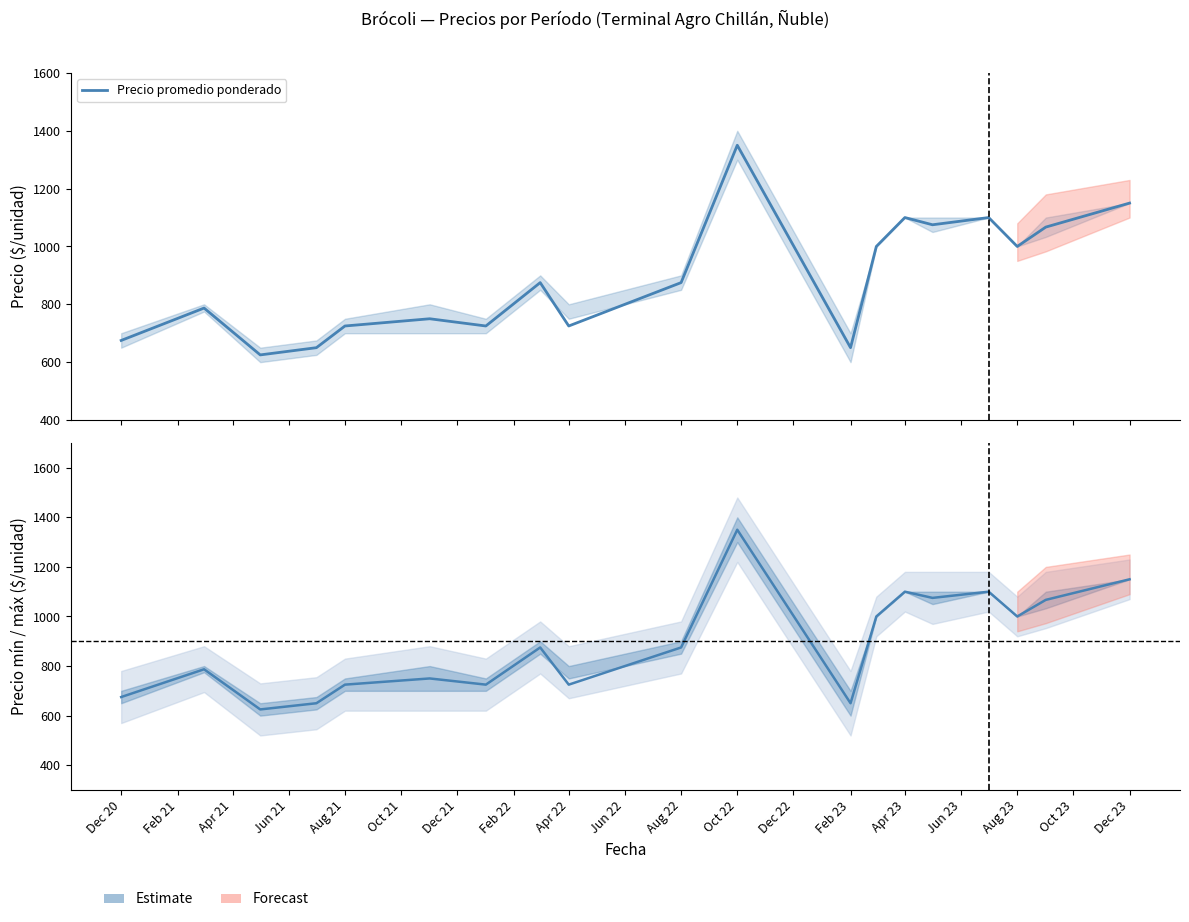

What is the label of the 14th point from the right?

Oct 21